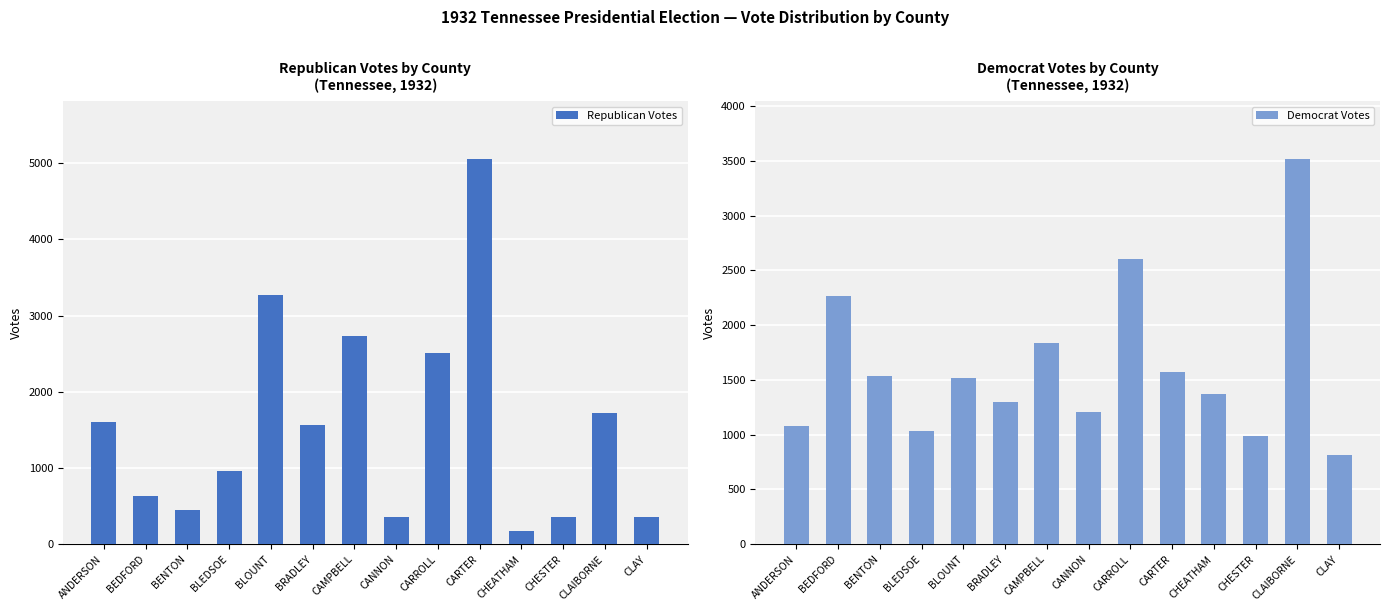

At which label does Democrat Votes reach its minimum?

CLAY